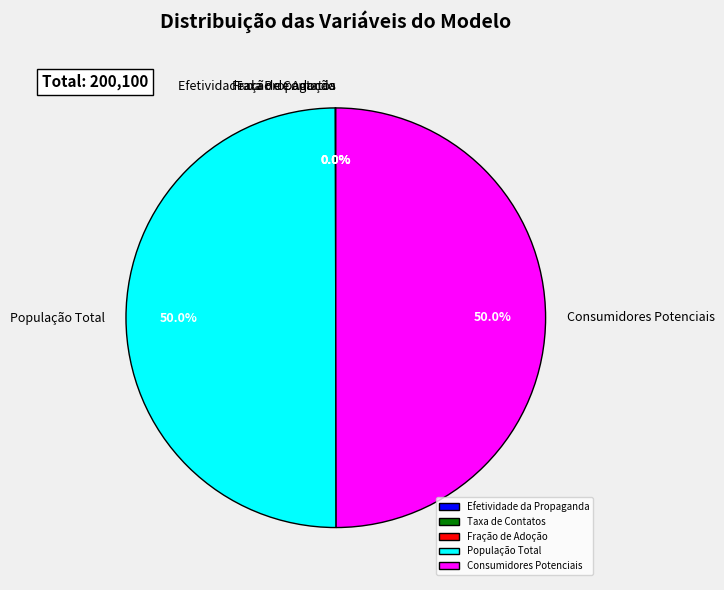

What percentage is NOT represented by Consumidores Potenciais?

50.0%